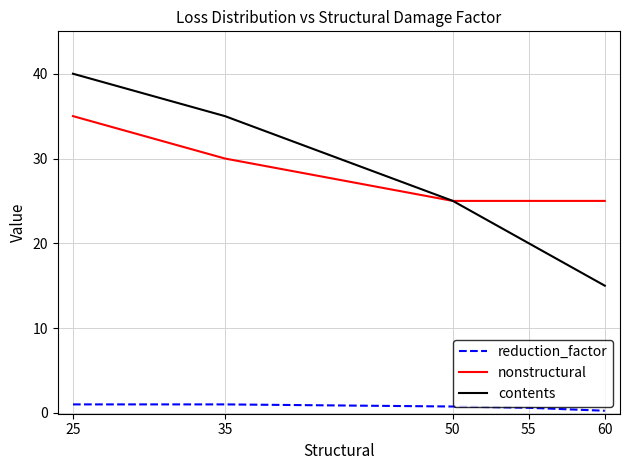

What is the difference between the maximum and second lowest values in the nonstructural series?

10.0